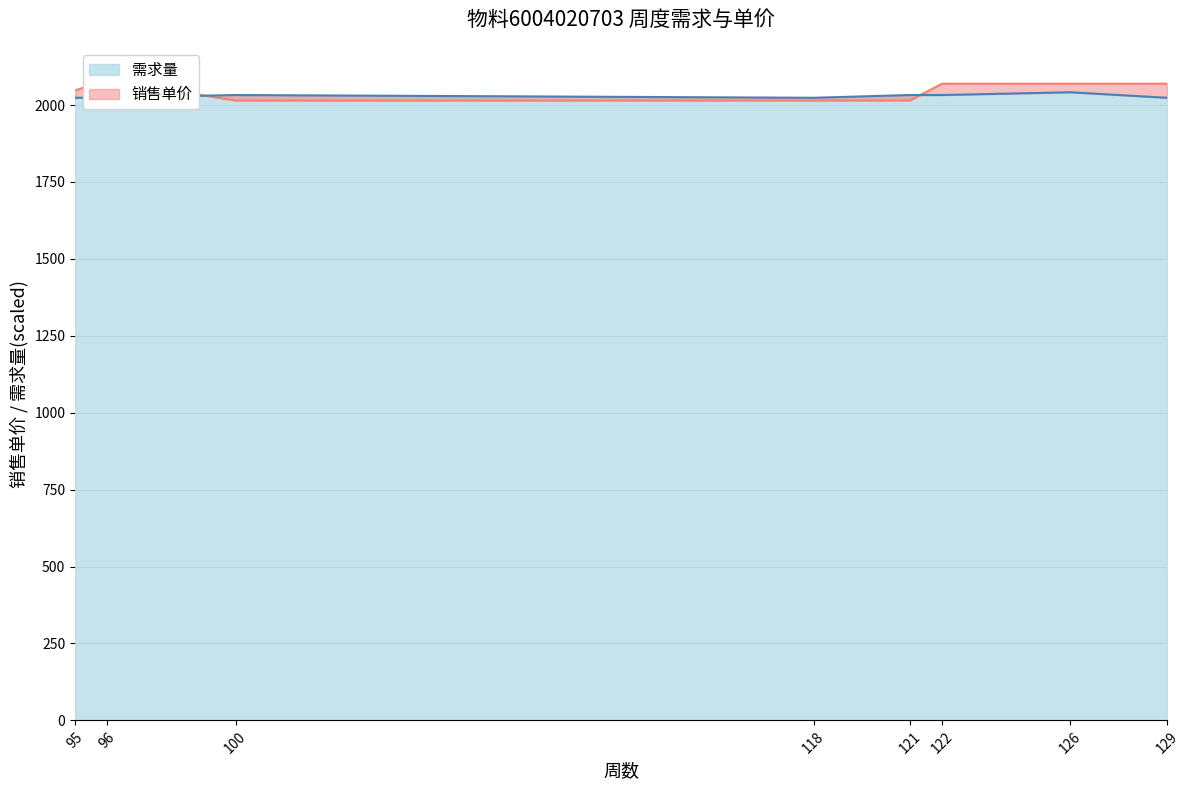

How many intersections are there between 销售单价 and 需求量?

2